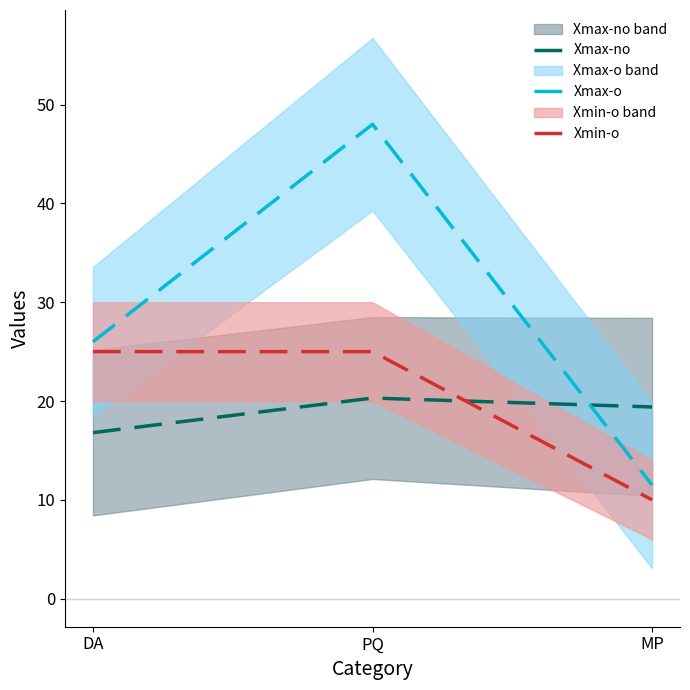

Which series has the widest spread of values?

Xmax-o